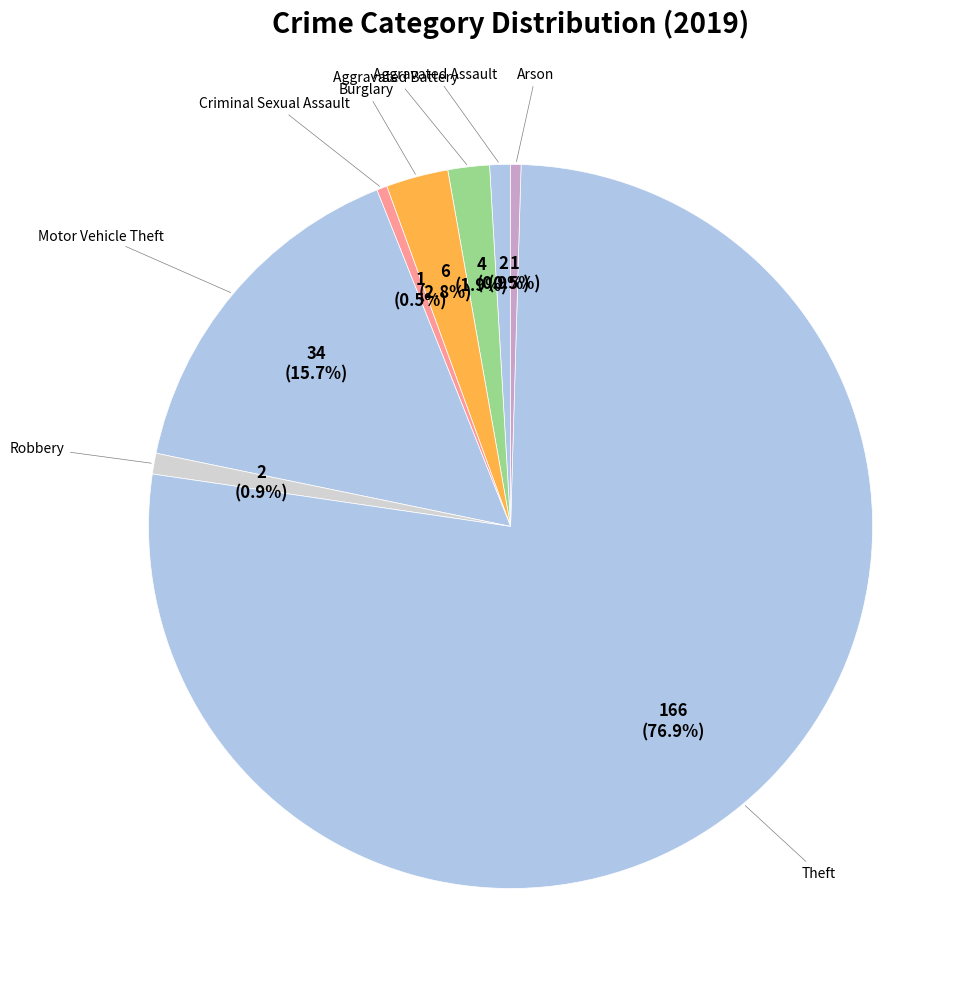

How many segments does this pie chart have?

8